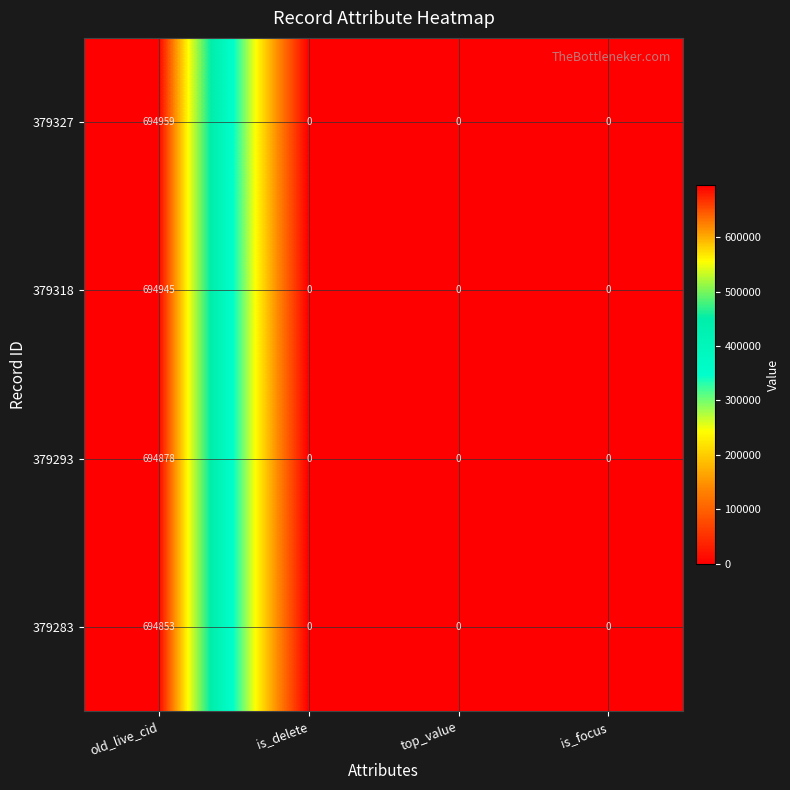

How many 379327 values are between 0 and 694959?

4